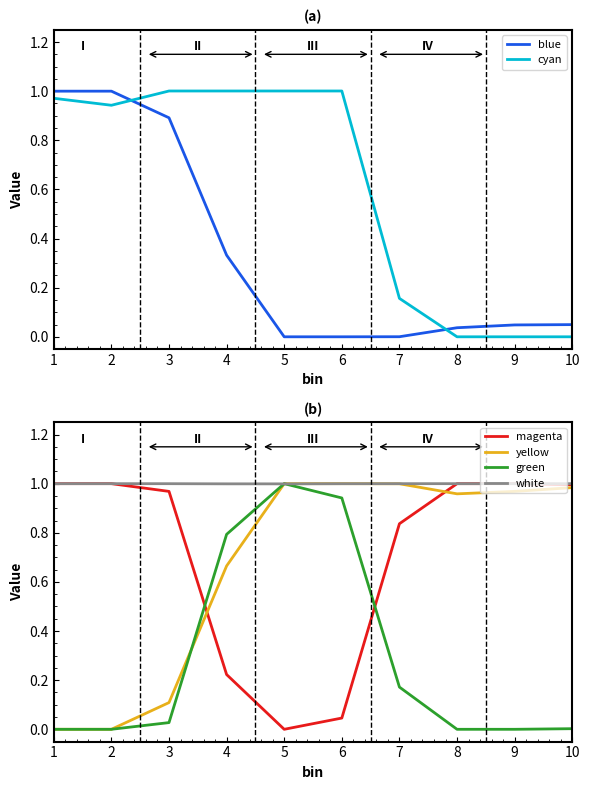

True or false: cyan has more than 1 interior local peaks.

False